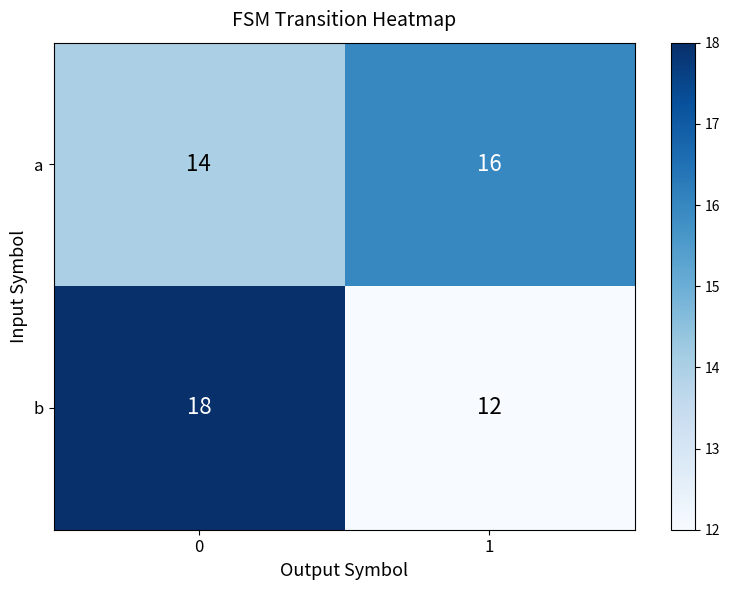

Reading left to right, extract all data points from this chart.

a: 14	16
b: 18	12